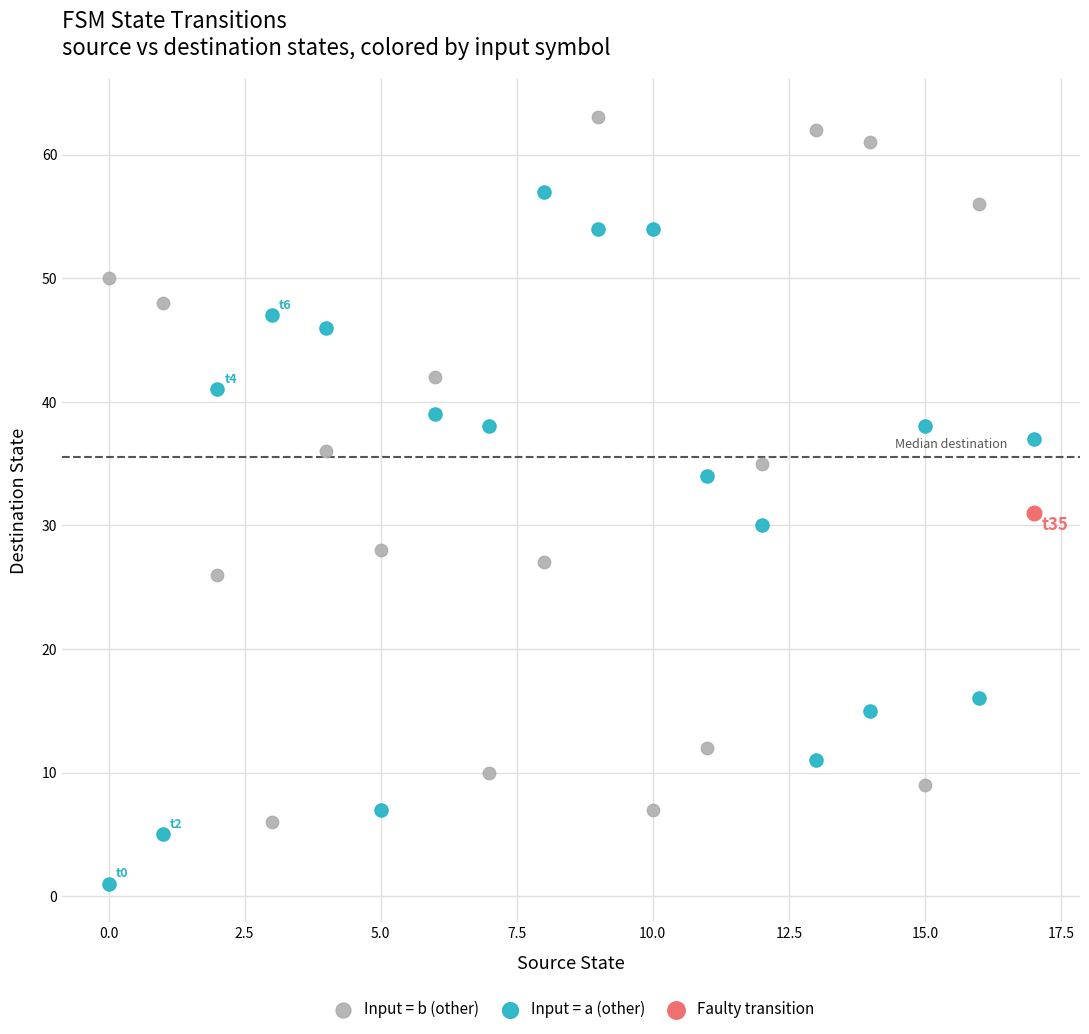

Which series reaches the maximum Y coordinate?

Input = b (other)